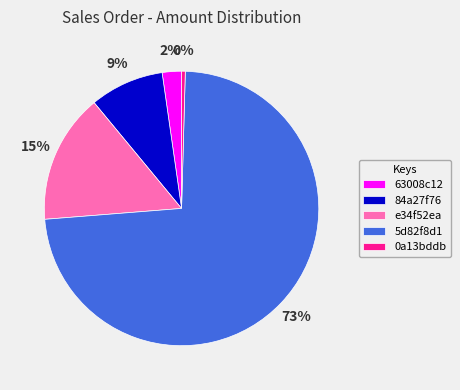

Do e34f52ea and 84a27f76 together represent more than half of the pie?

No